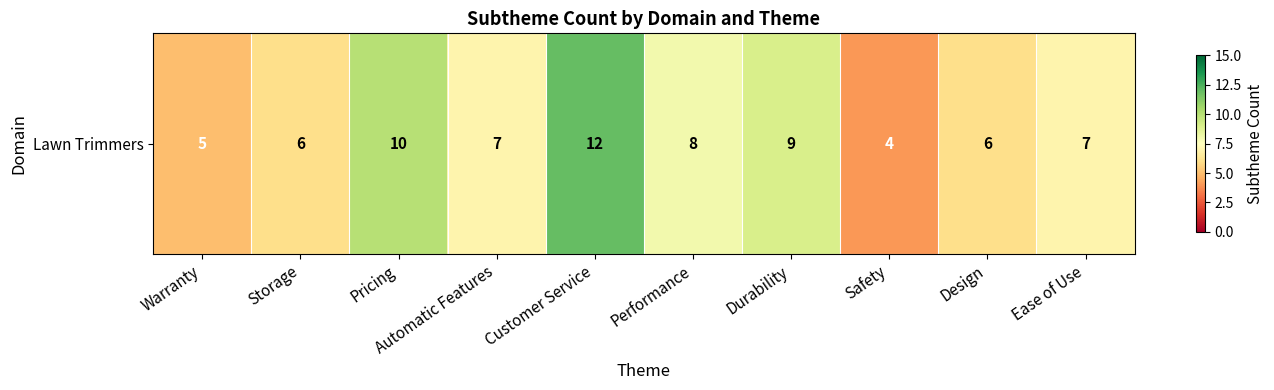

What is the greatest value displayed?

12